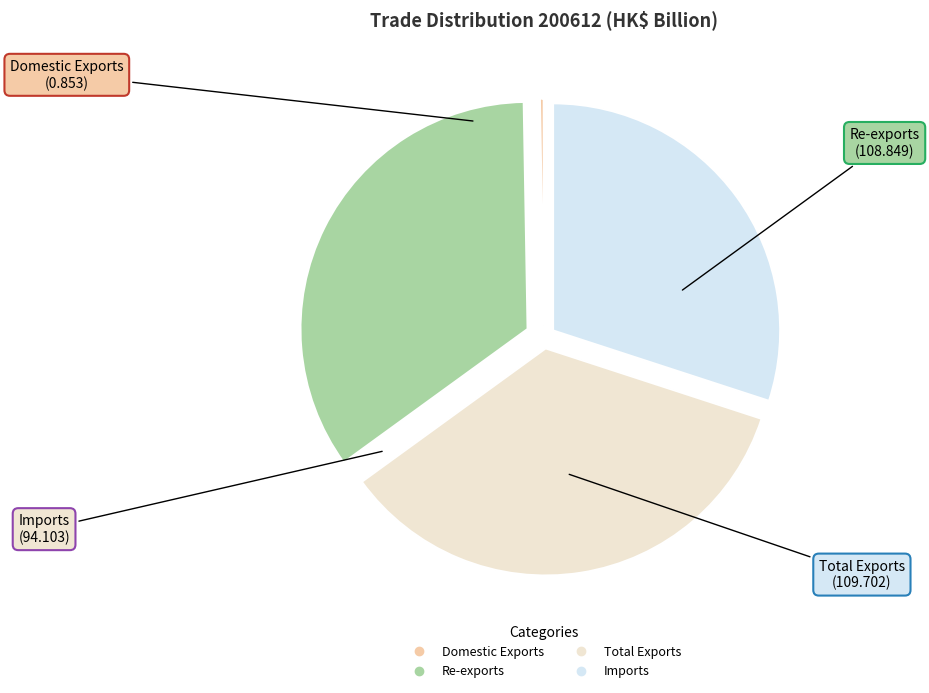

Is there any slice that represents more than half of the pie?

No